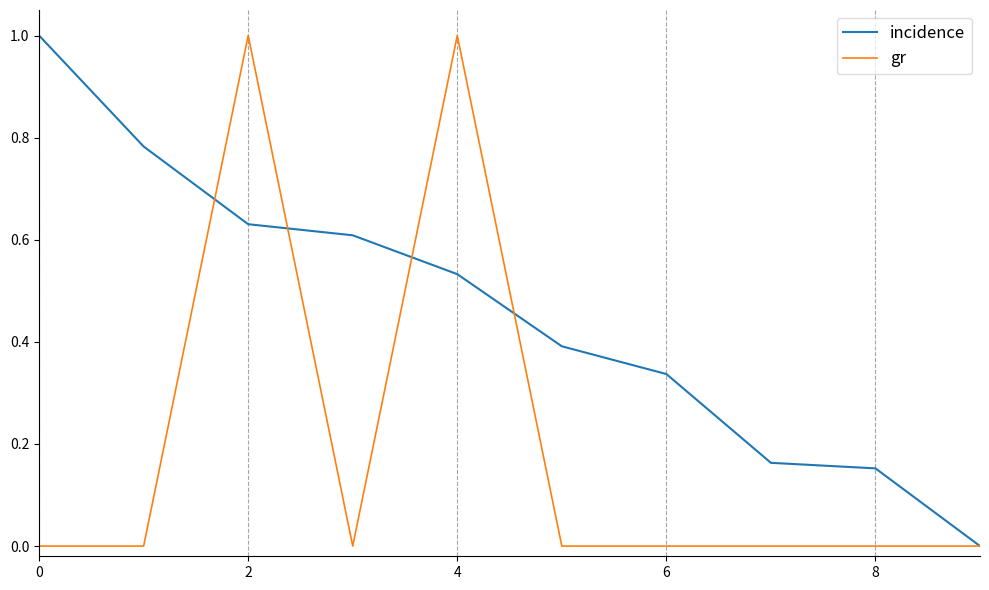

Which series has the largest total across all categories?

incidence